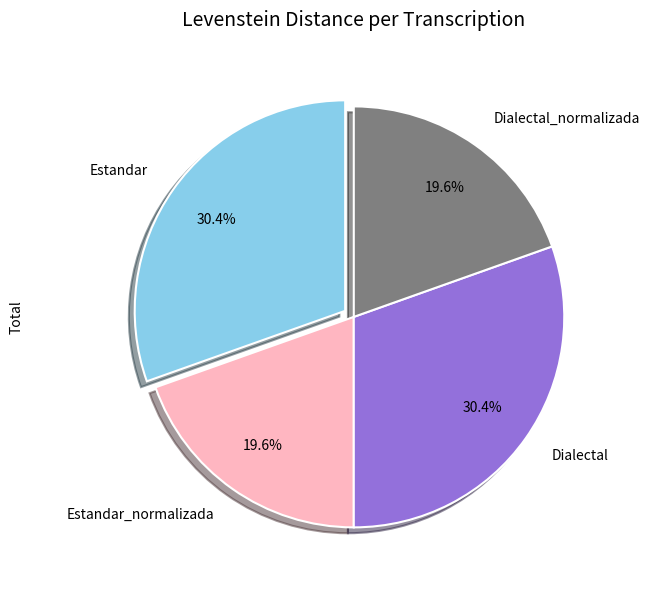

True or false: Dialectal_normalizada accounts for 20% of the total.

True